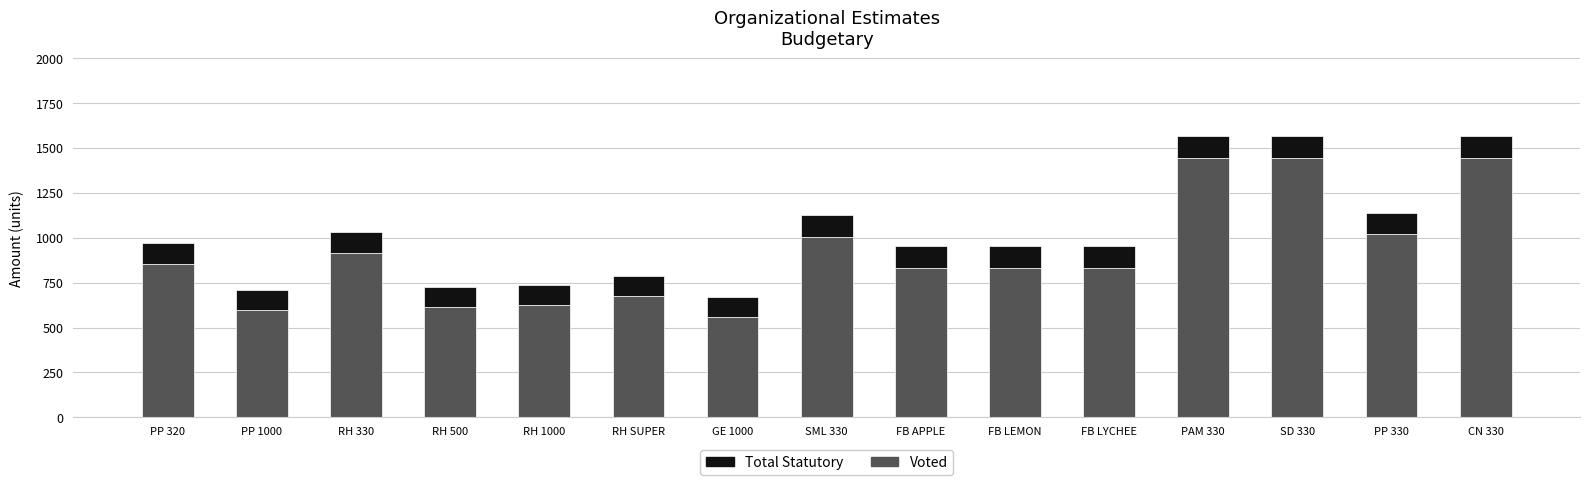

How many series are shown in this chart?

2